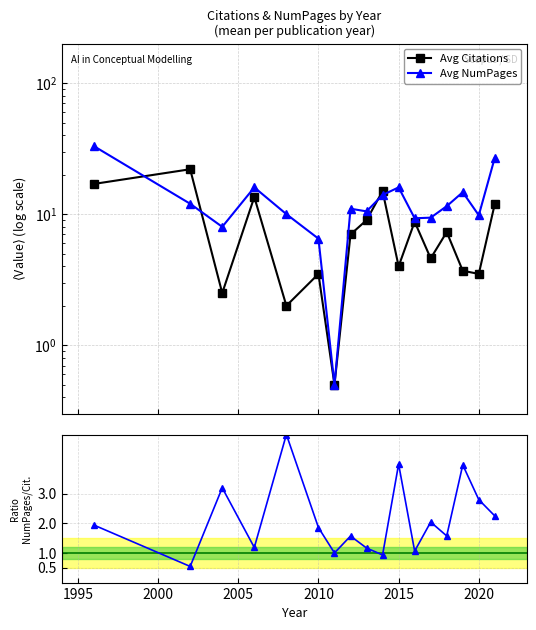

List the series in order of their peak value, highest first.

Avg NumPages, Avg Citations, NumPages / Citations